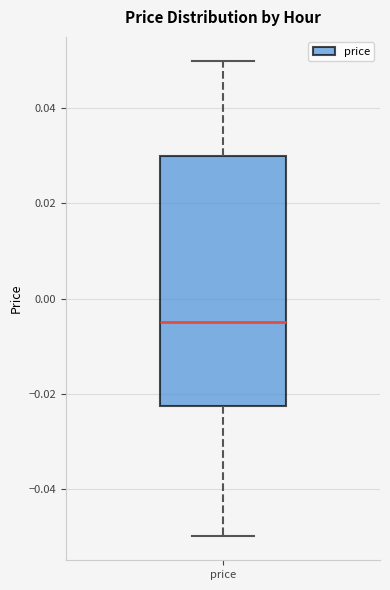

Where is the lower edge of the box for price on the y-axis? The values are not printed on the chart, so give them approximately, as read against the axis.

-0.022